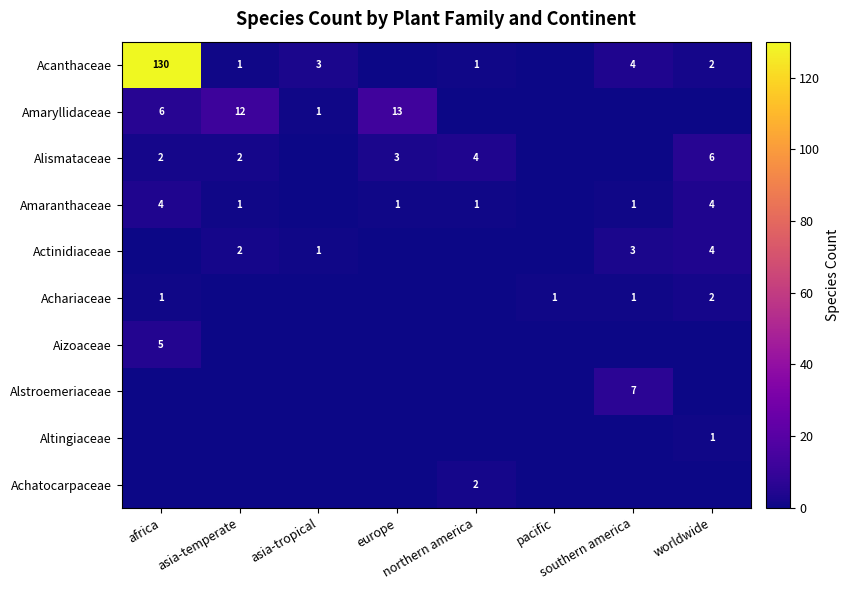

The Altingiaceae series shows 0 at asia-temperate. True or false?

True